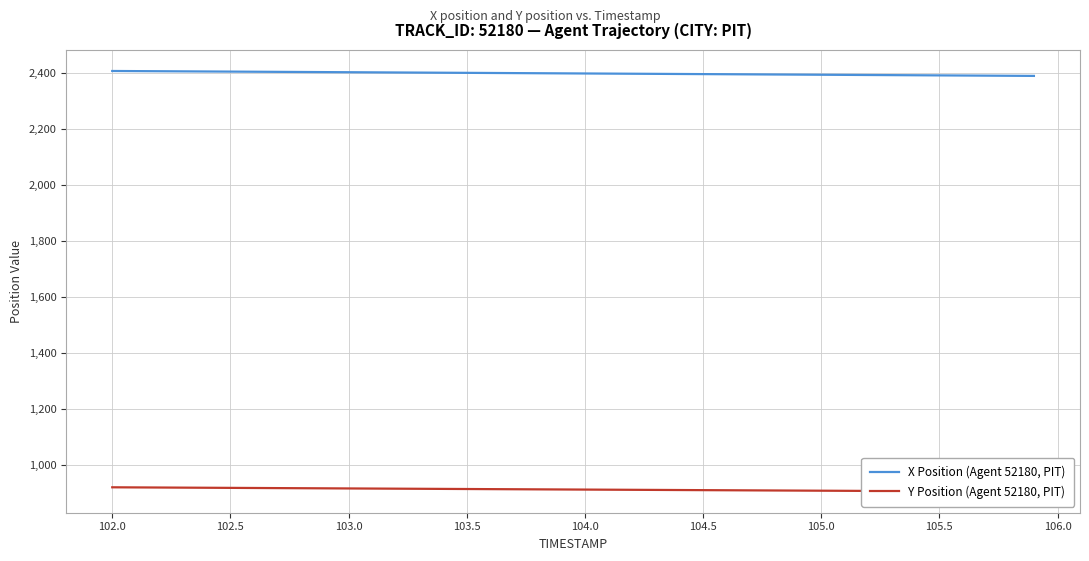

The value of X Position (Agent 52180, PIT) at 102.5 is 3711.0. True or false?

False